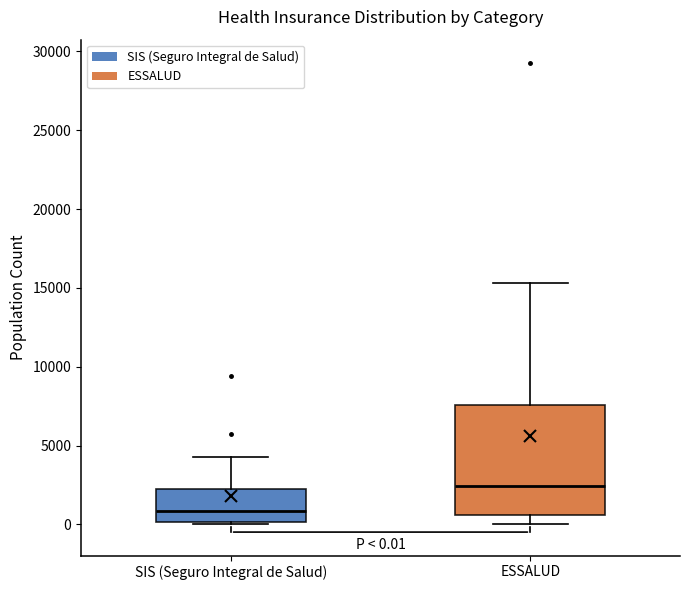

Which box has the lowest median line?

SIS (Seguro Integral de Salud)